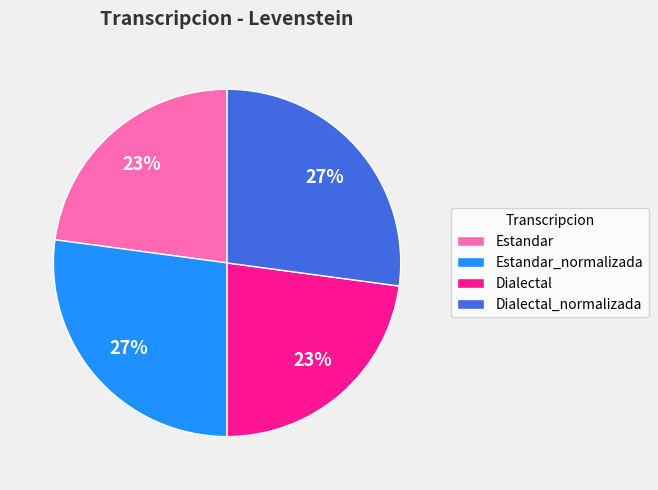

Which has a higher value, Estandar_normalizada or Dialectal?

Estandar_normalizada